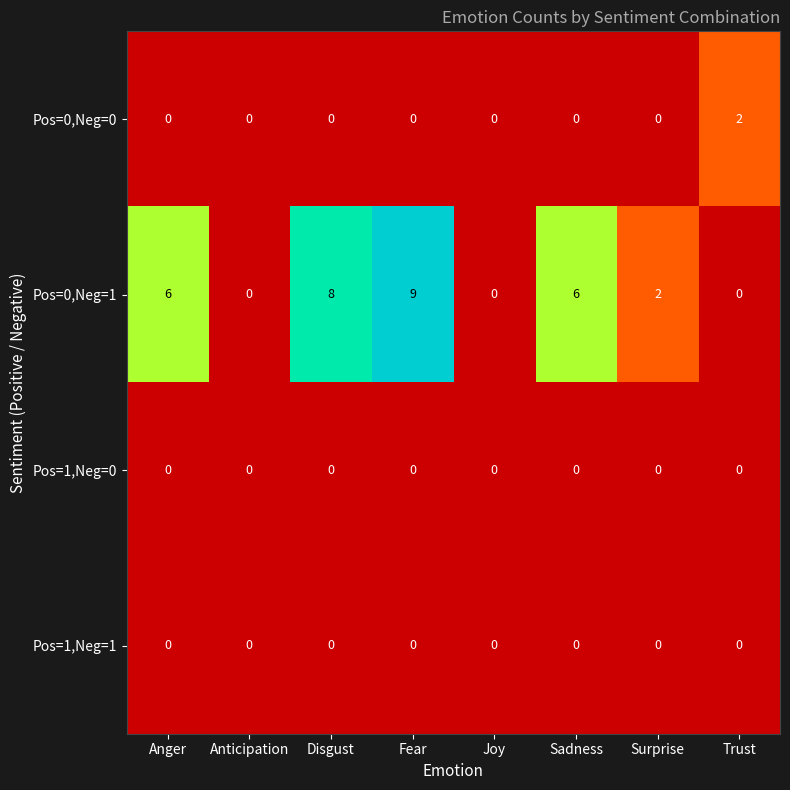

What is the average value of the Pos=0,Neg=1 series?

4